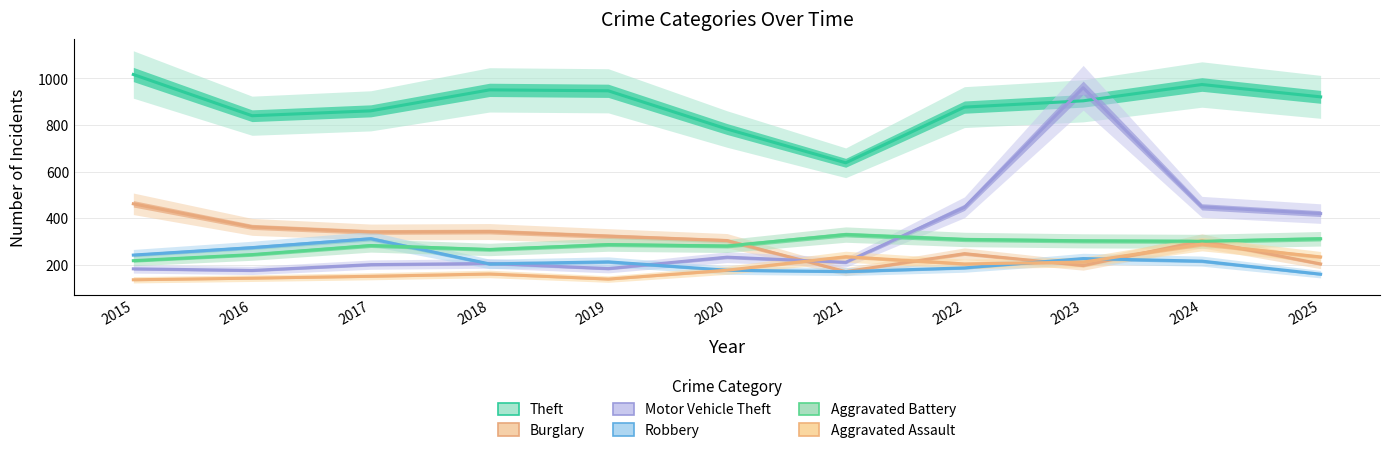

Which series has the largest range (max minus min)?

Motor Vehicle Theft